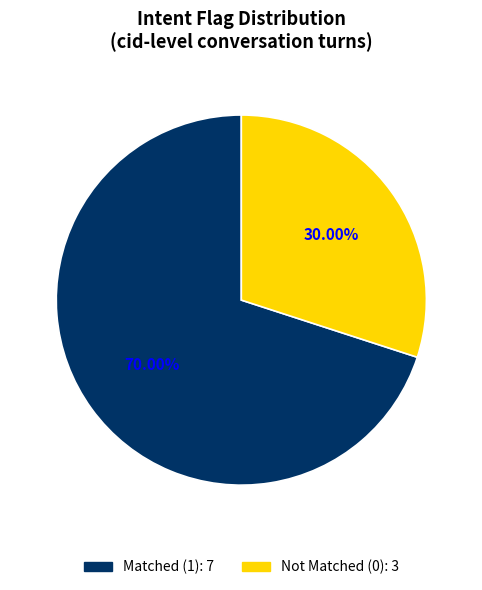

Is there a majority slice in this chart?

Yes